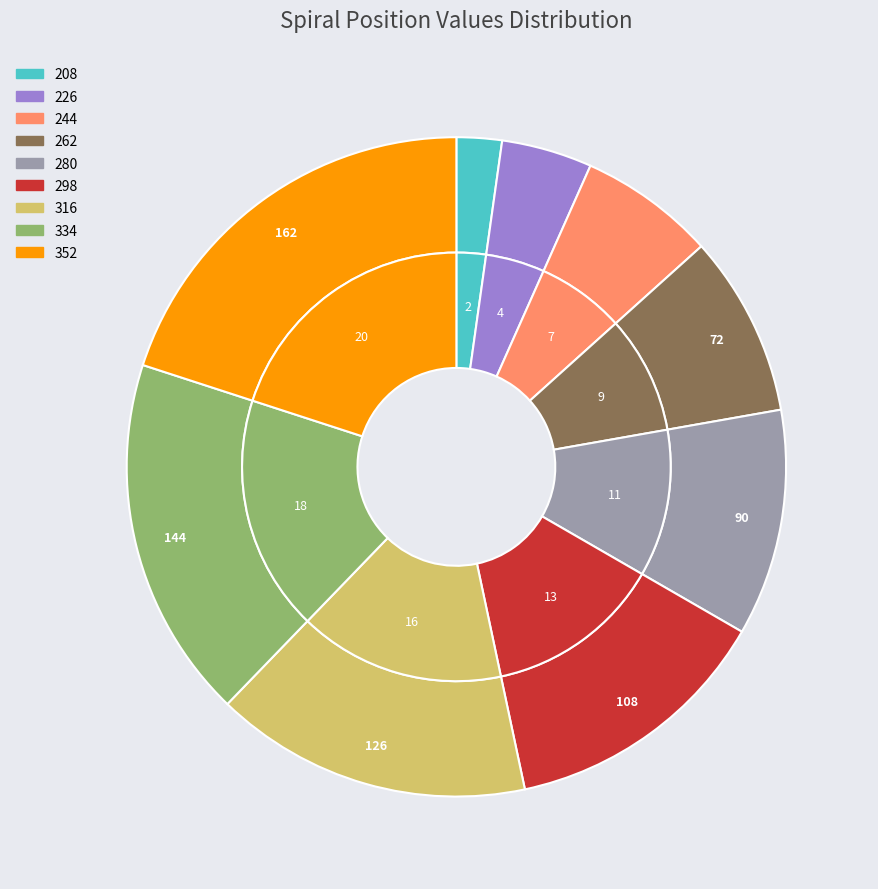

What percentage is the 262 slice, to the nearest percent?

9%